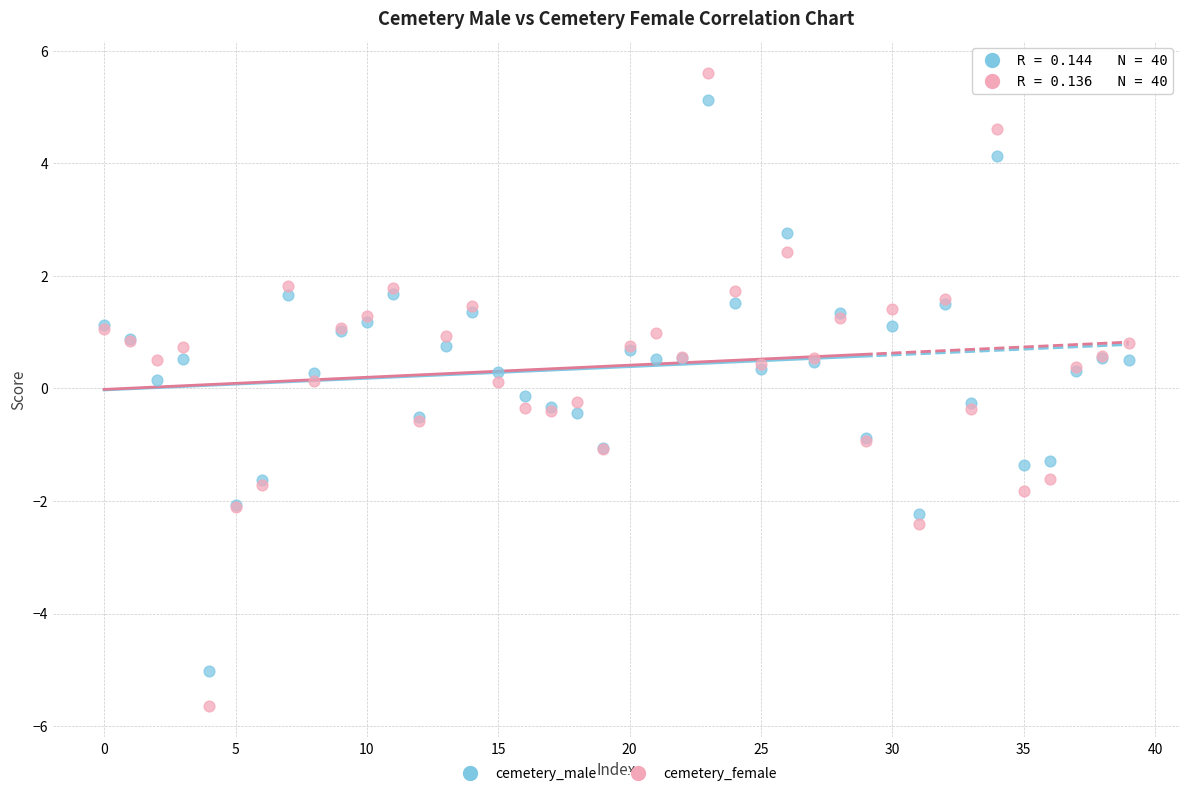

What are all the series names shown in the legend?

cemetery_male, cemetery_female